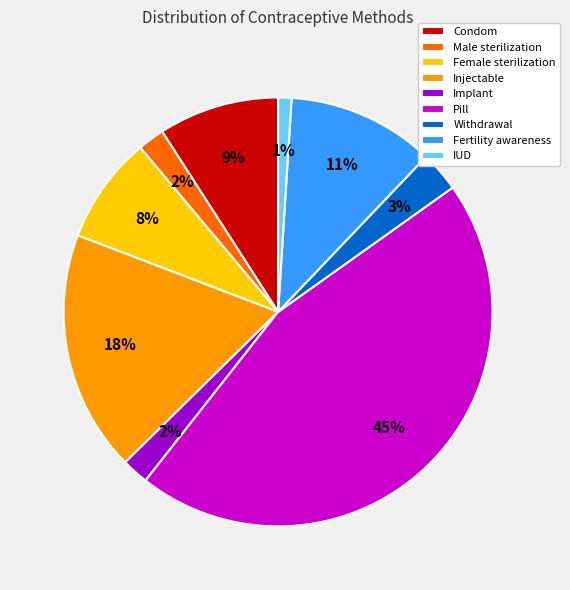

Which category has the smallest portion of the pie?

IUD